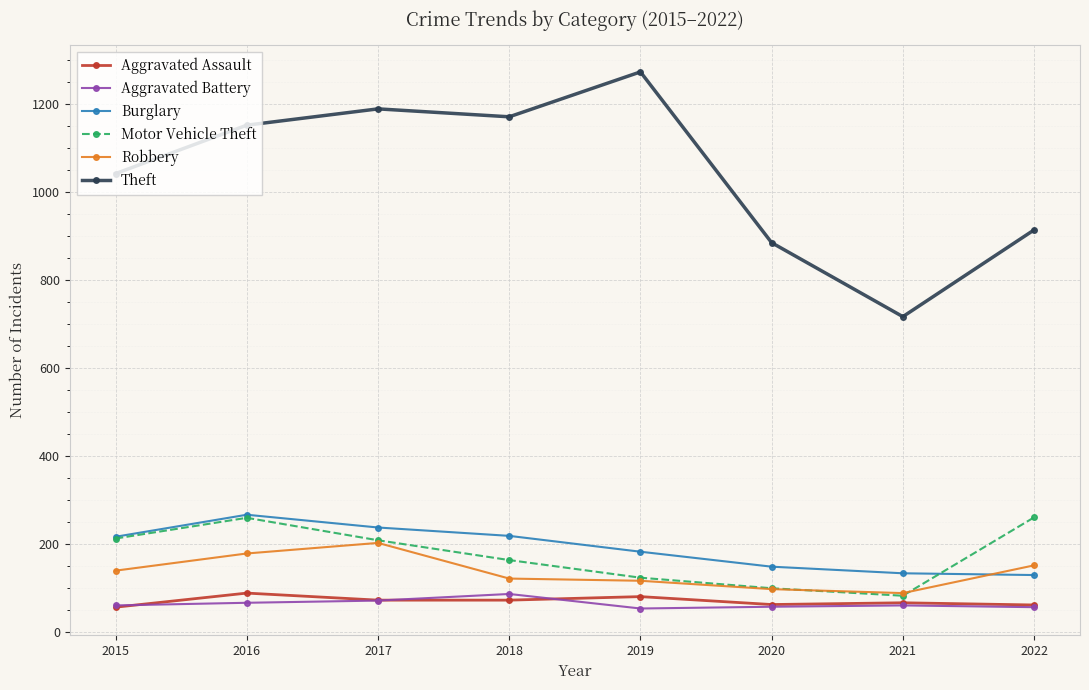

Which series has the largest range (max minus min)?

Theft